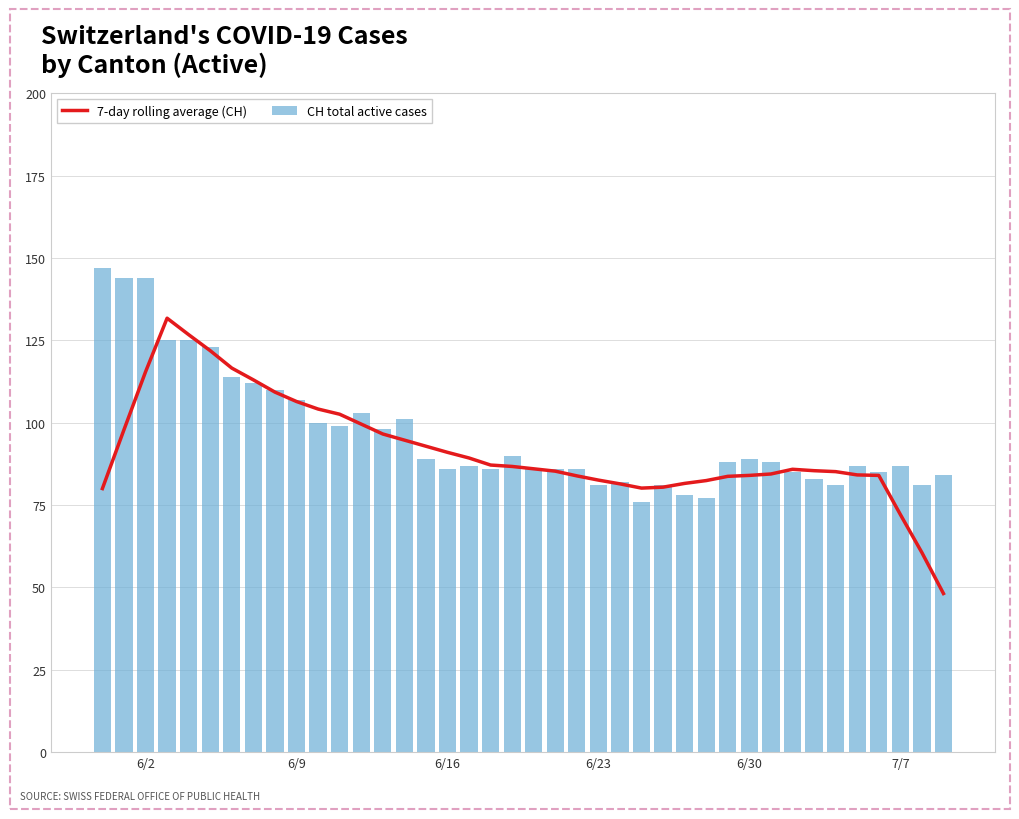

What is the difference between the maximum and minimum values in the 7-day rolling average (CH) series?

83.6